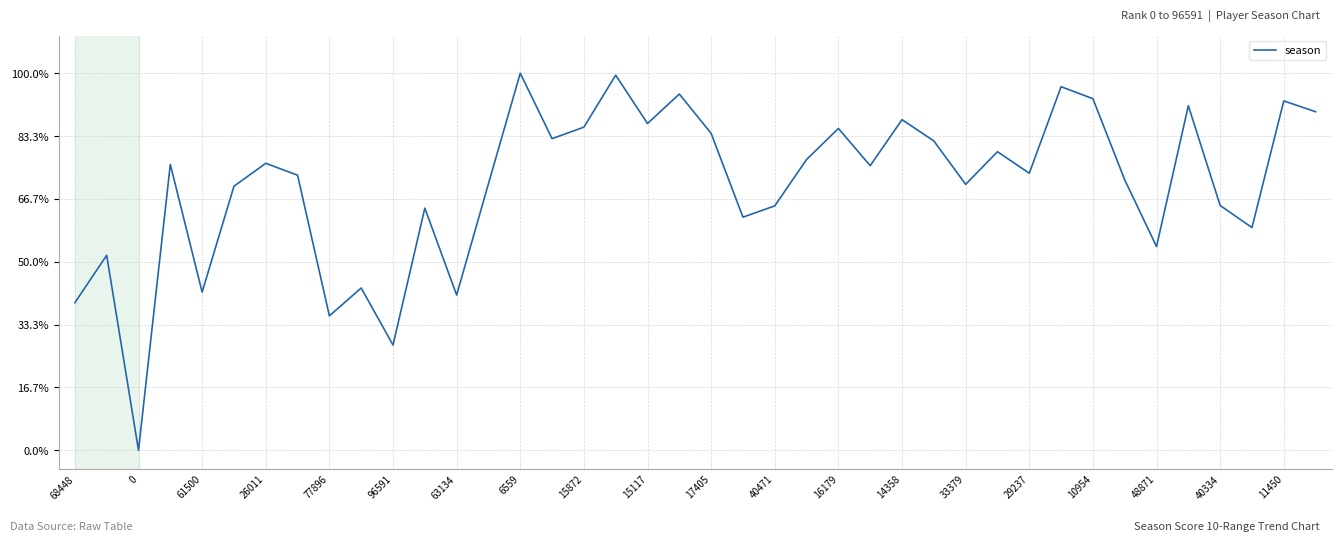

What is the label of the 38th point from the left?

37